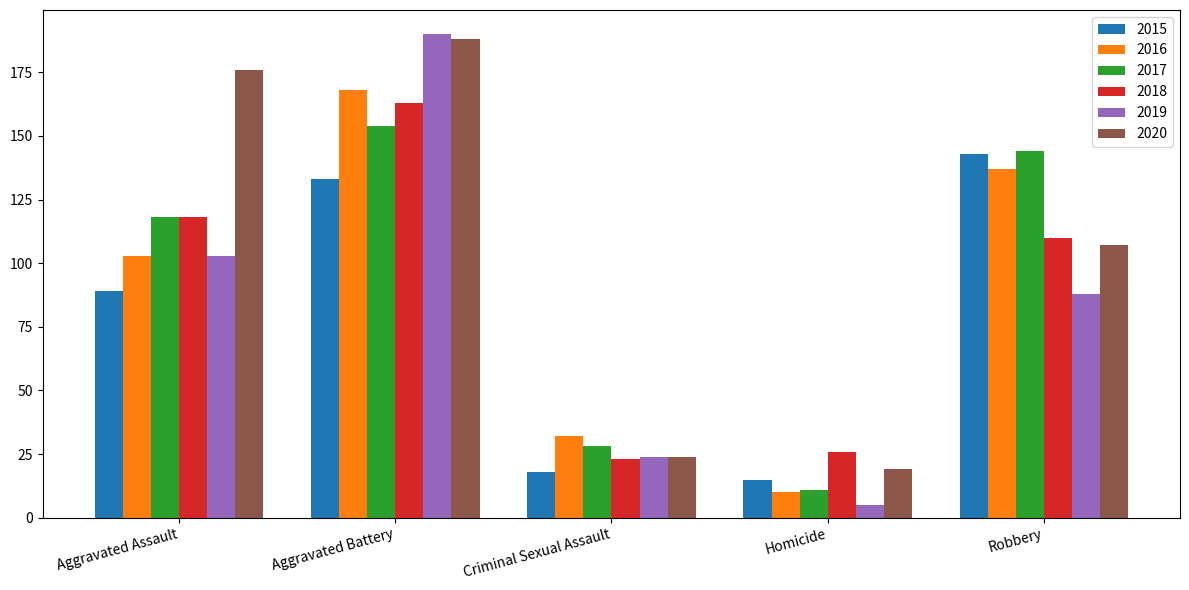

At which category is the sum across all series the highest?

Aggravated Battery